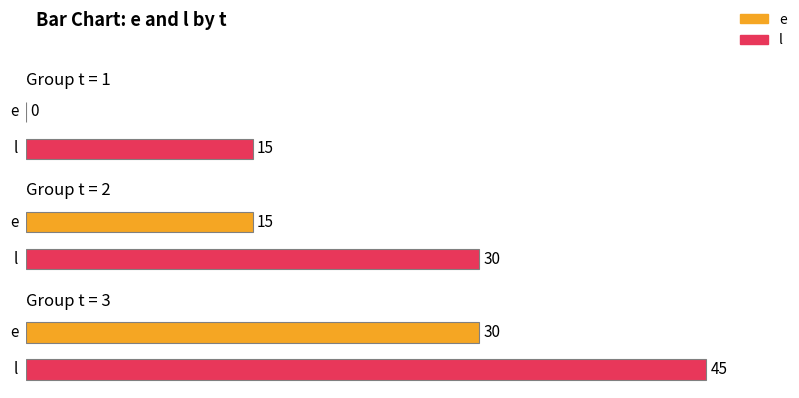

Which category has the lowest value in the e series?

1